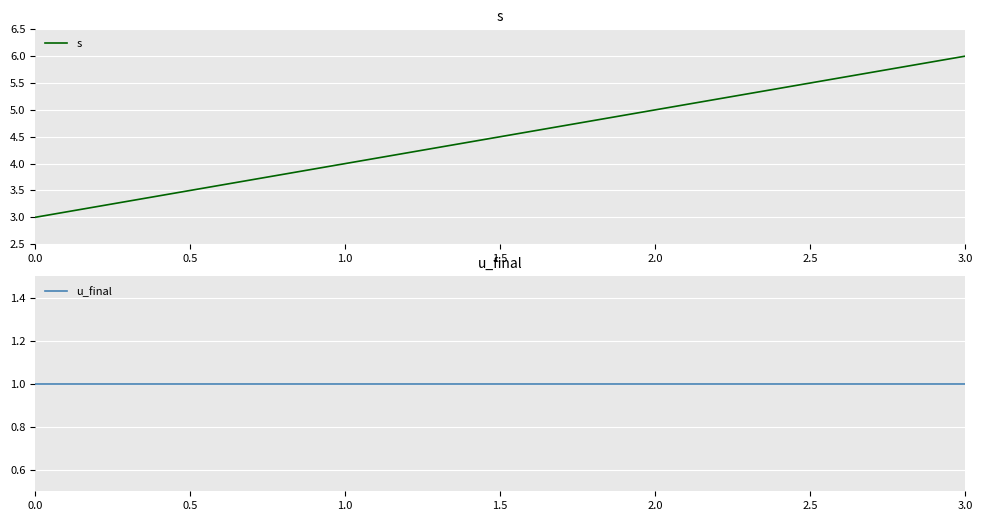

True or false: u_final has more than 0 interior local peaks.

False